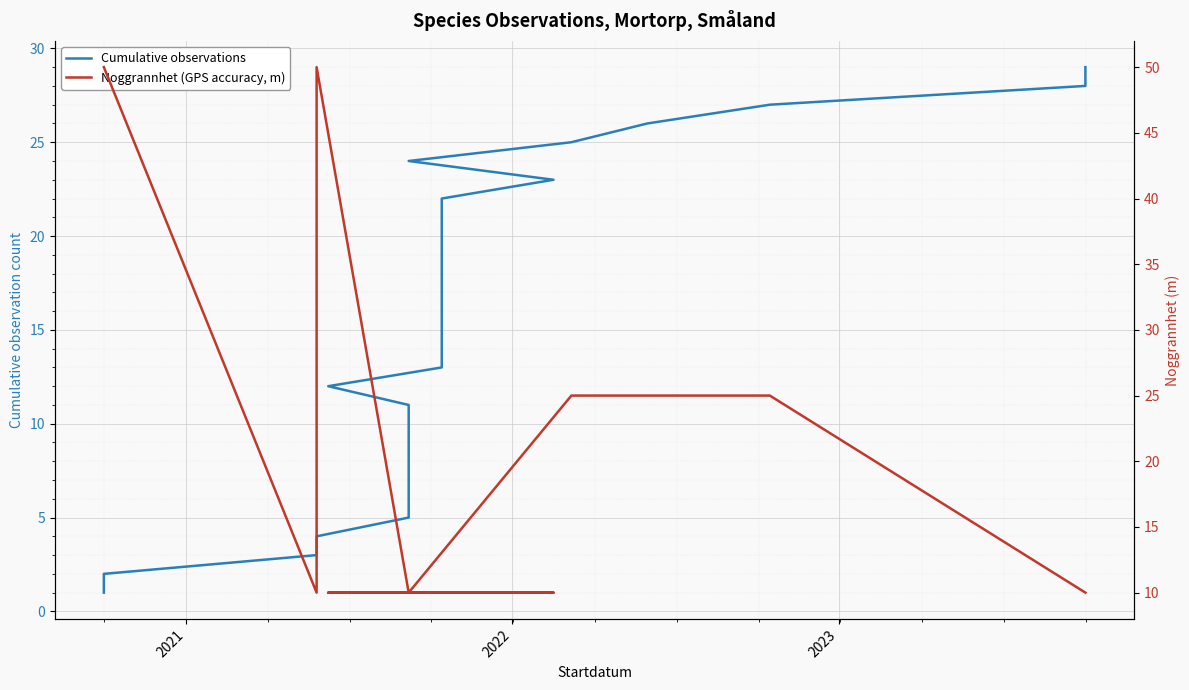

Reading left to right, list all the values displayed in this chart.

Cumulative observations: 1	2	3	4	5	6	7	8	9	10	11	12	13	14	15	16	17	18	19	20	21	22	23	24	25	26	27	28	29
Noggrannhet (GPS accuracy, m): 50	50	10	50	10	10	10	10	10	10	10	10	10	10	10	10	10	10	10	10	10	10	10	10	25	25	25	10	10